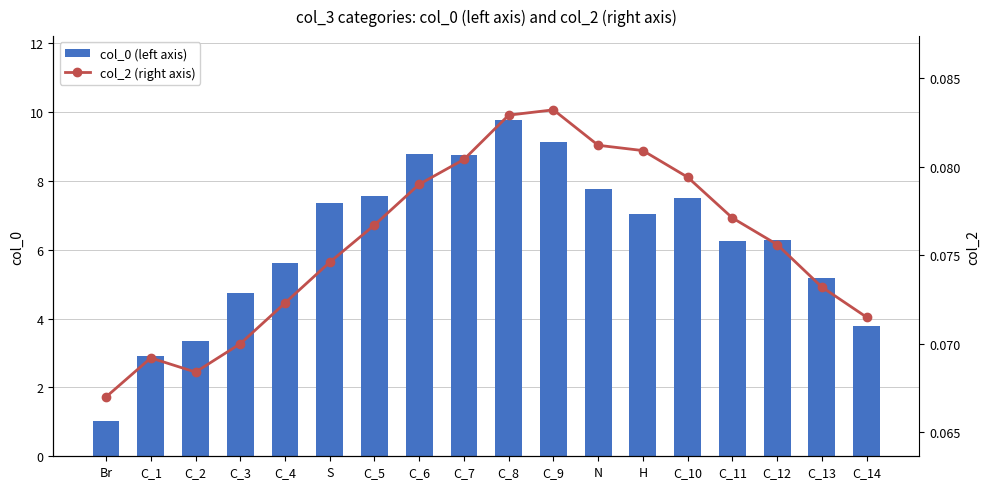

What is the sum of the col_2 (right axis) values at C_3 and C_8?

0.2